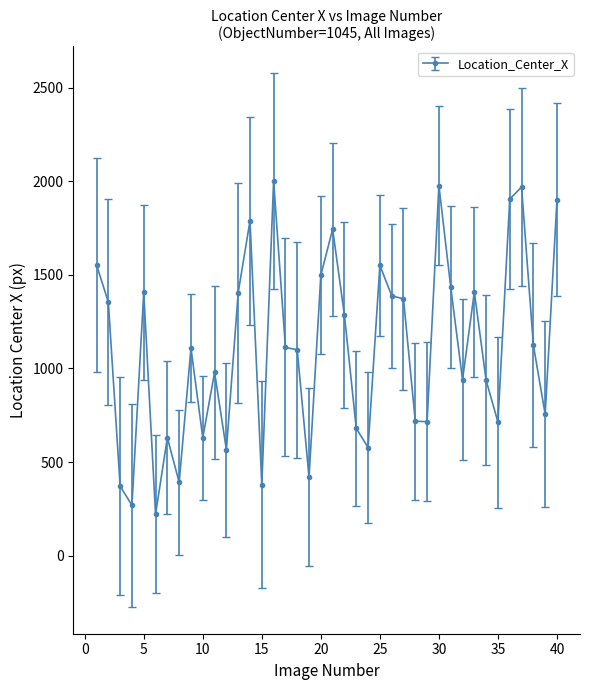

What is the value of the 29th point from the left?

716.1